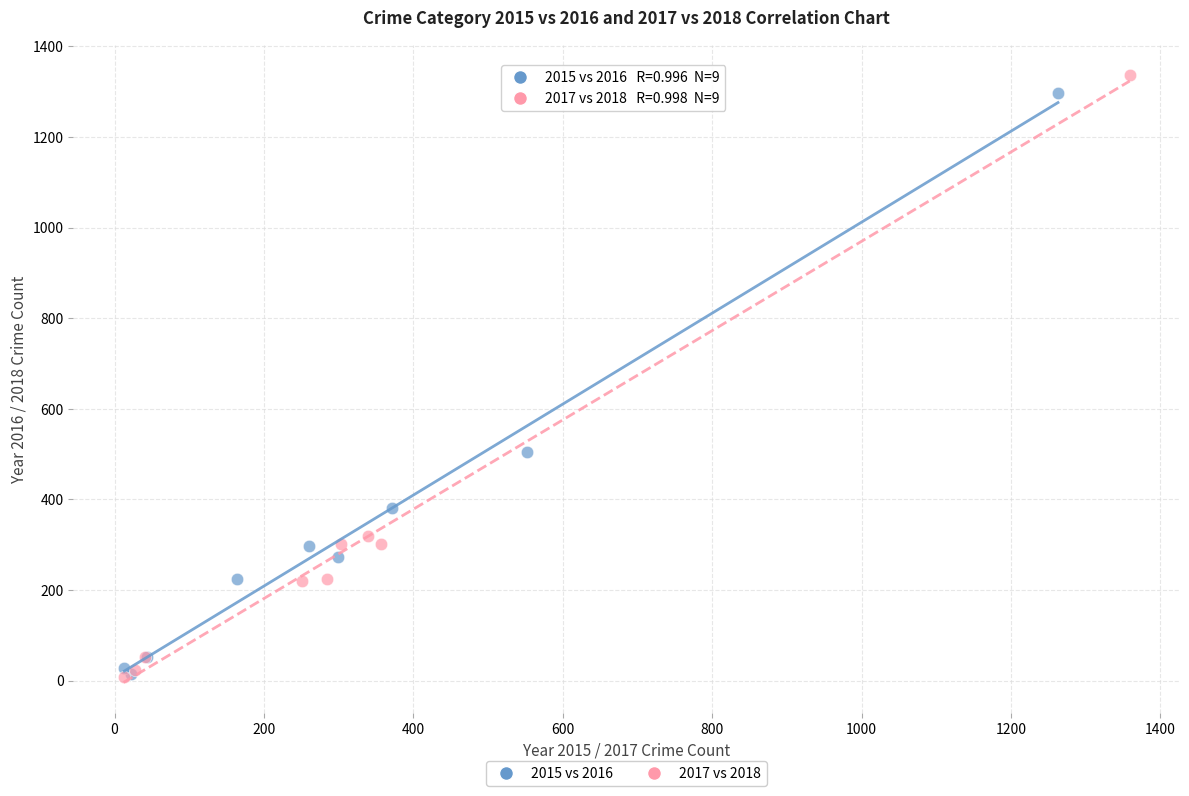

Which series contains the highest Y value?

2017 vs 2018